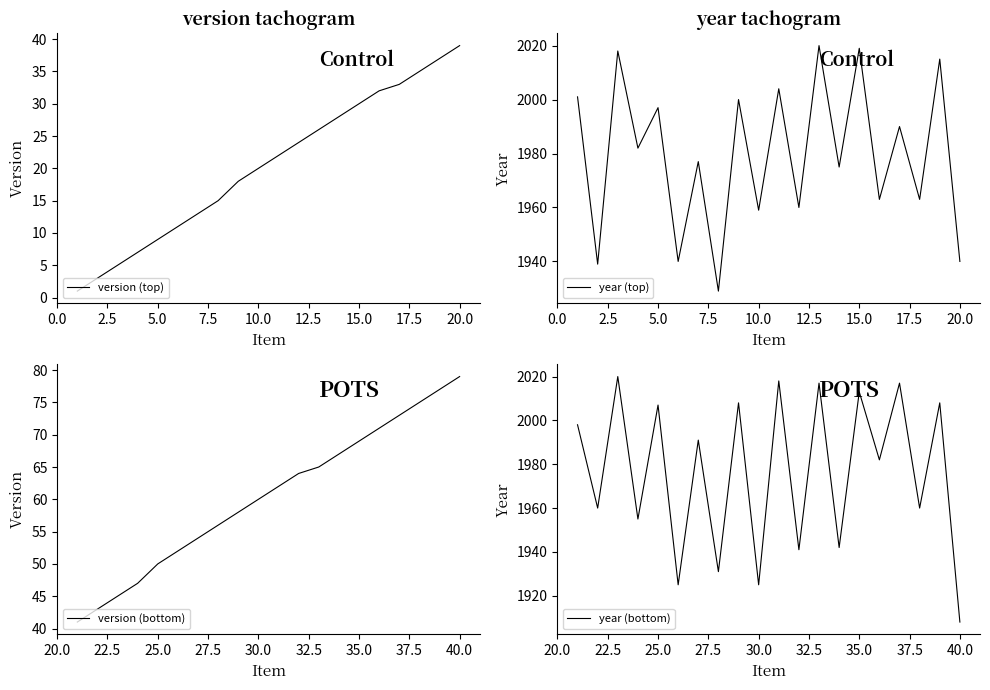

What is the lowest value of the year (bottom) series?

1908